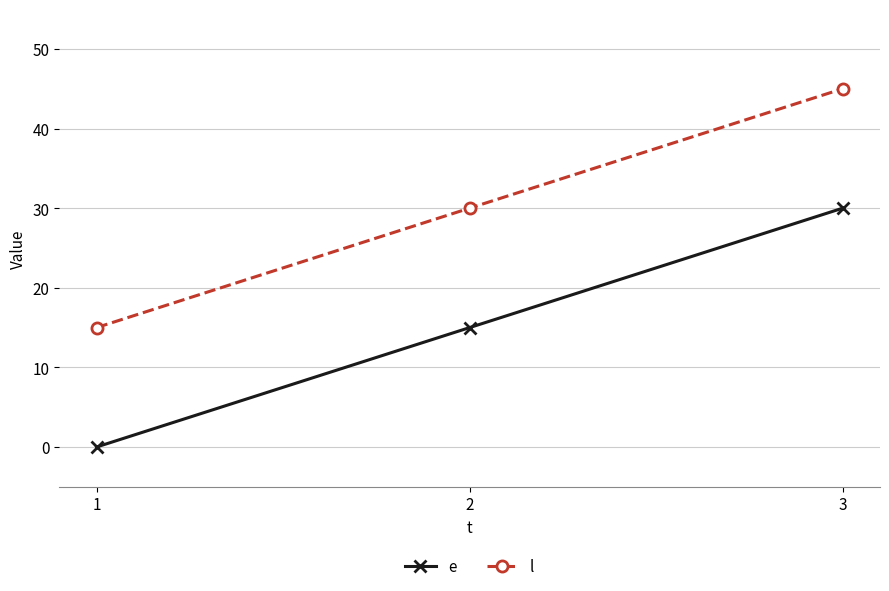

Reading left to right, what are all the values shown in this chart?

e: 1=0	2=15	3=30
l: 1=15	2=30	3=45